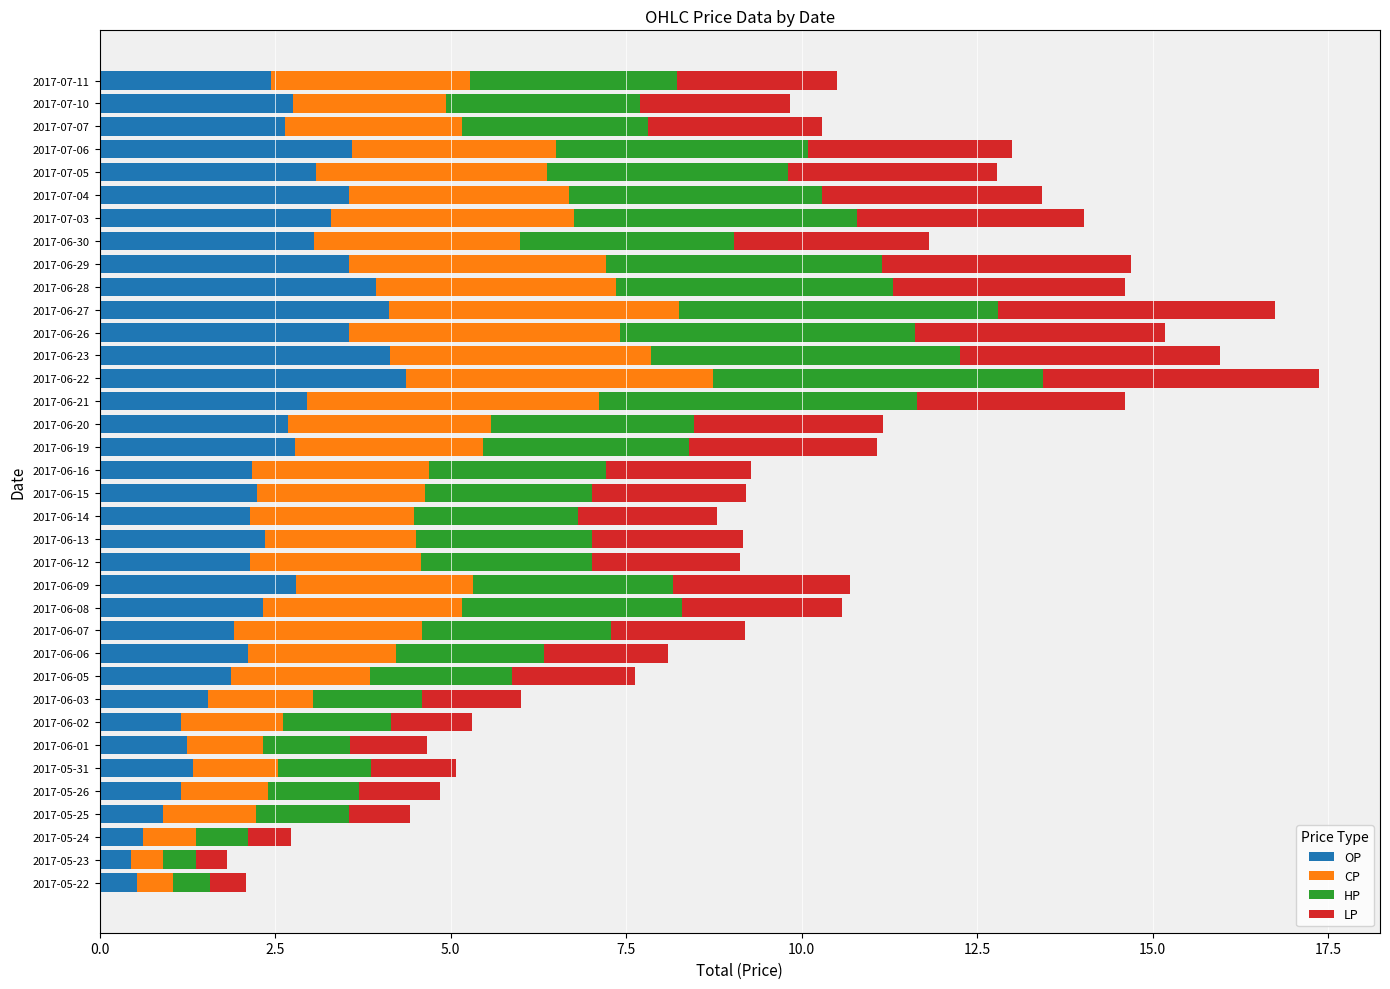

What is the average value of the OP series?

2.4